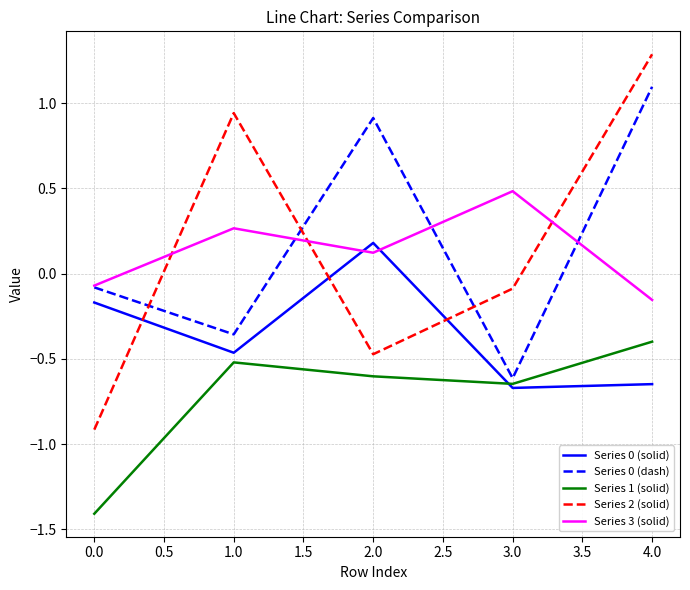

How many intersections are there between Series 3 (solid) and Series 2 (solid)?

3